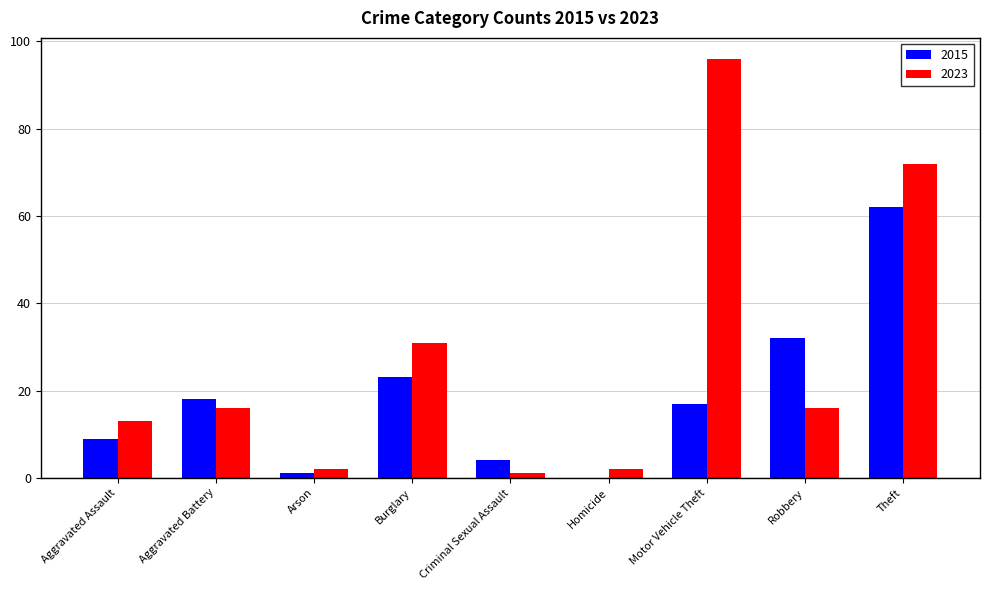

Which category has the highest value across all series?

Motor Vehicle Theft